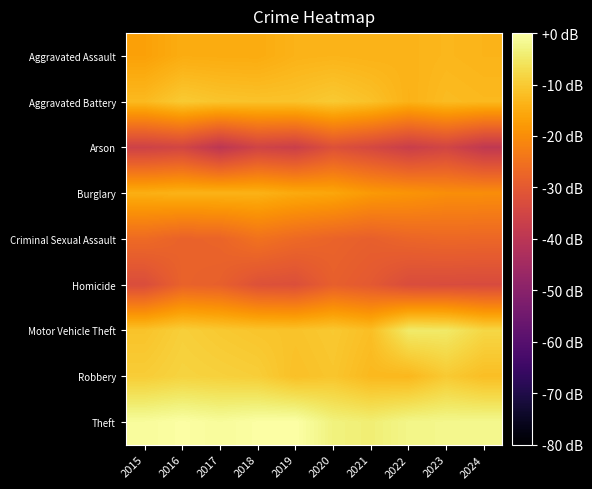

What is the total value across all series at 2020?

-151.9